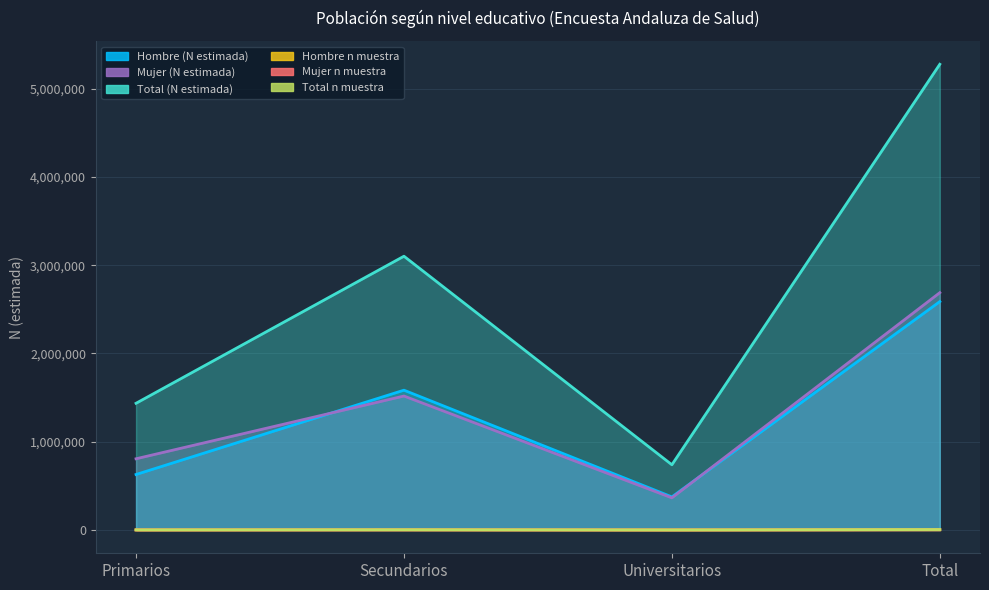

True or false: Hombre n muestra has more than 2 interior local peaks.

False